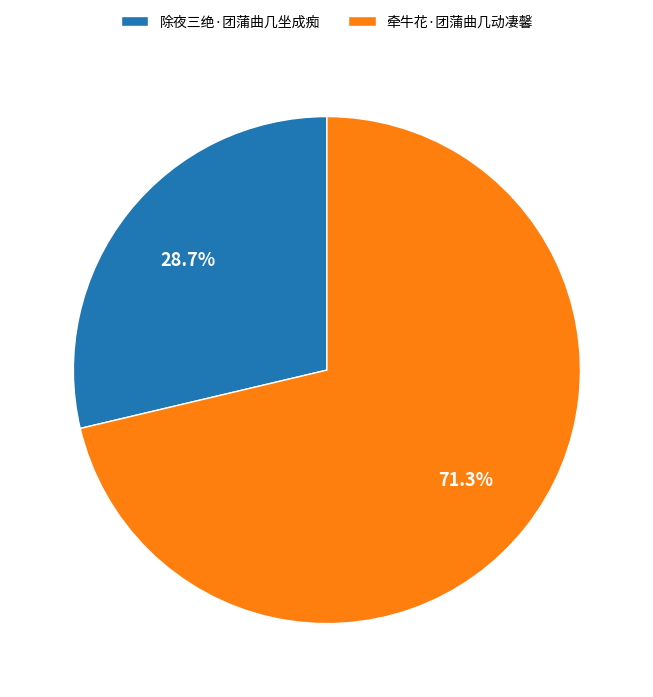

What is the ratio of the value at 除夜三绝·团蒲曲几坐成痴 to the value at 牵牛花·团蒲曲几动凄馨?

0.4